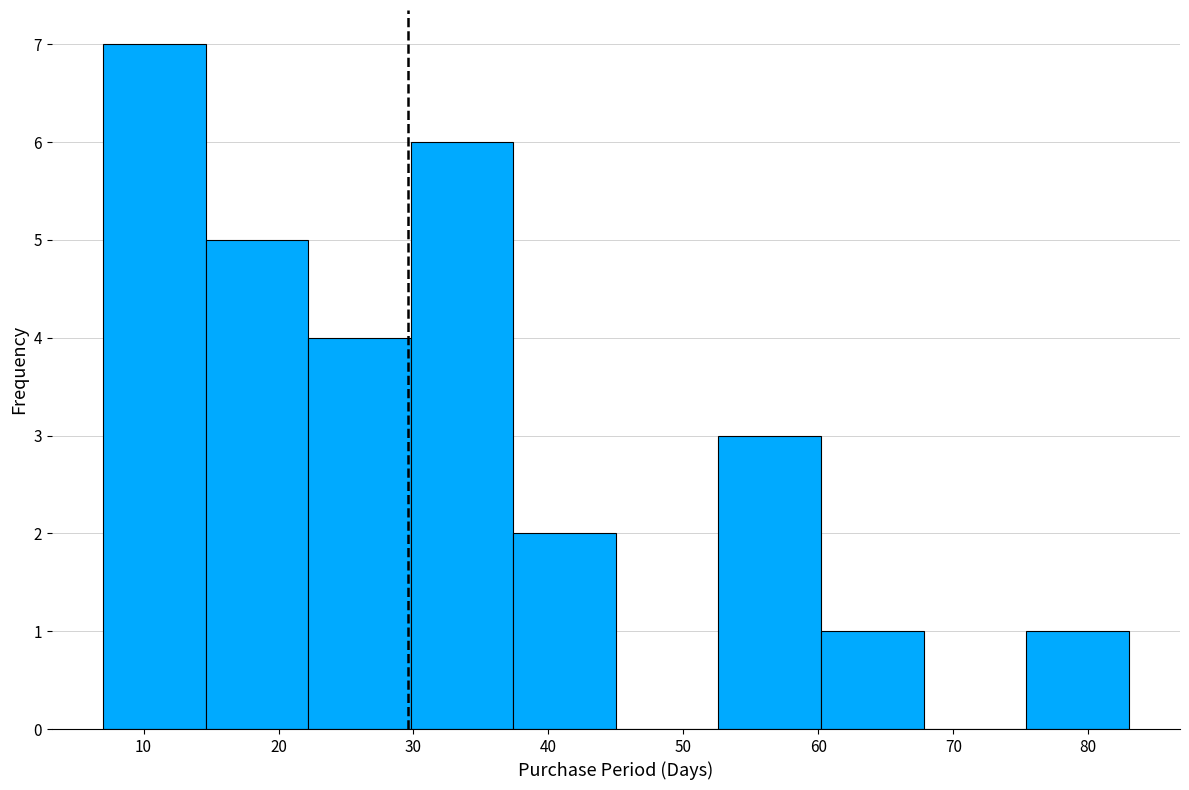

What is the height of the bar covering 14.6 to 22.2 on the x-axis? Neither the bar edges nor the heights are printed on the chart, so give them approximately, as read against the axes.

5